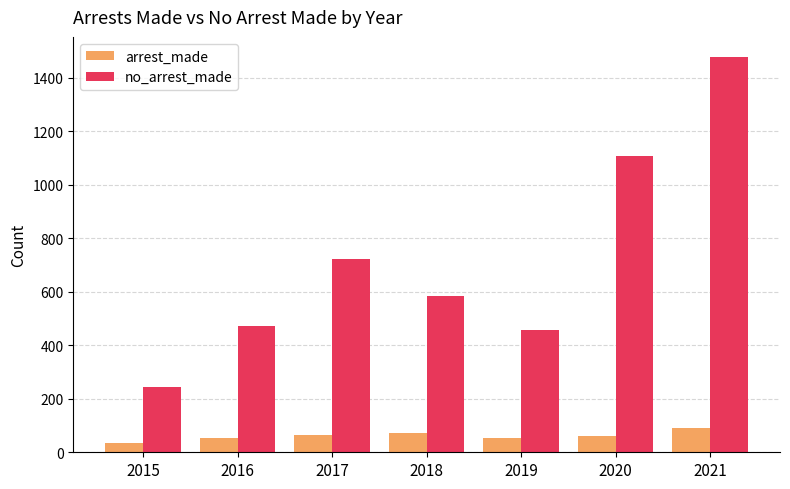

What is the value of the arrest_made bar at the 6th from the left?

59